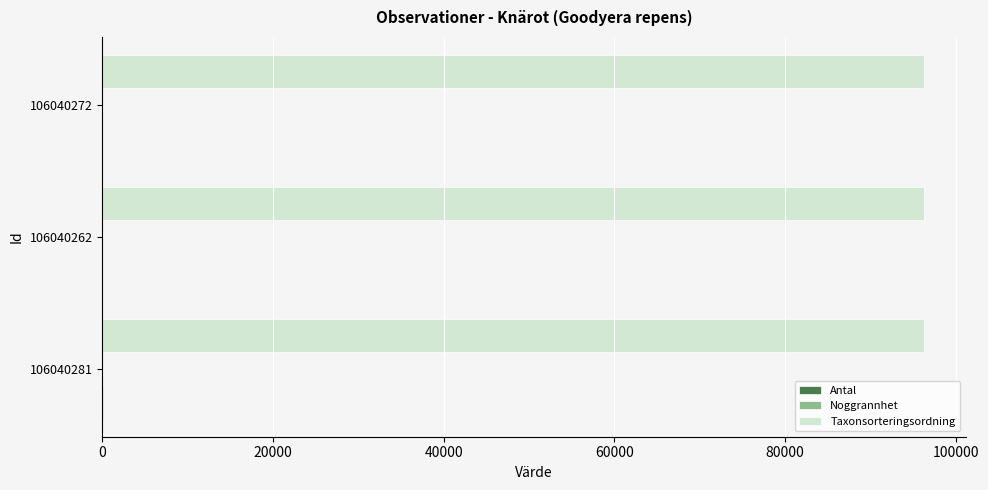

What is the sum of all Taxonsorteringsordning values?

289002